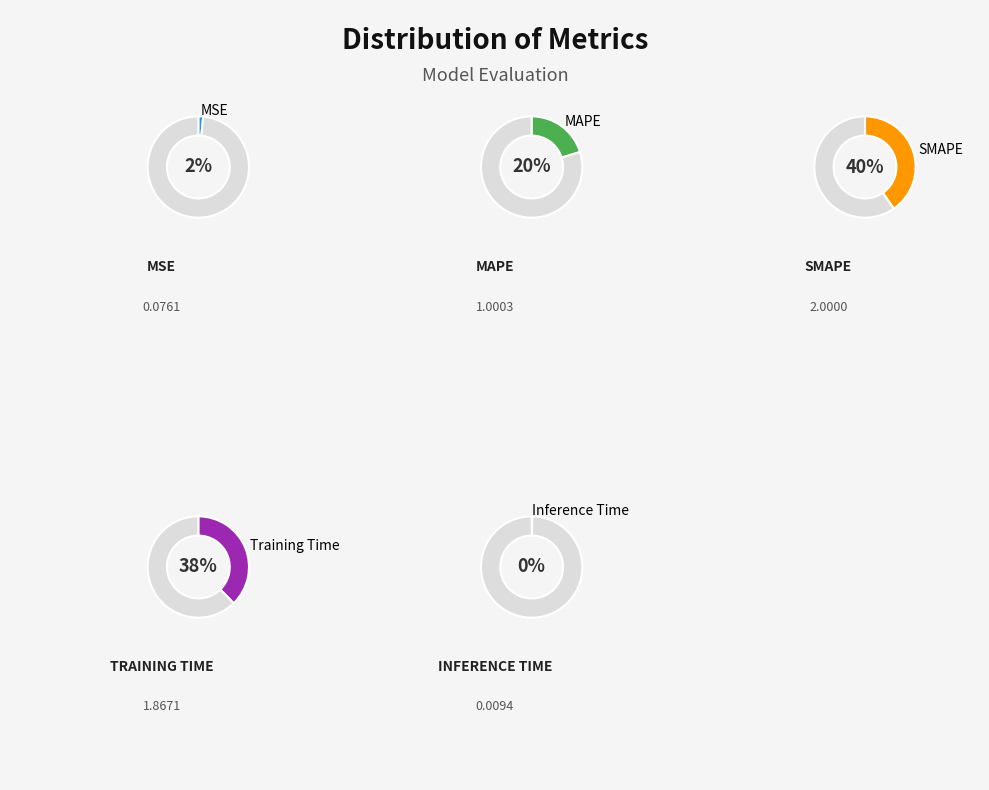

Rank the categories by value from lowest to highest.

Inference Time, MSE, MAPE, Training Time, SMAPE